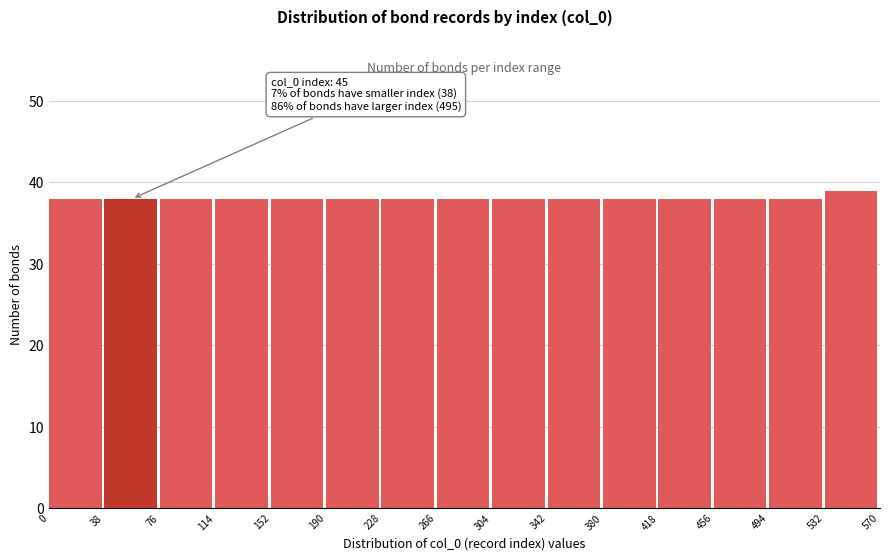

Over which range of the x-axis is the bar tallest?

532 to 570